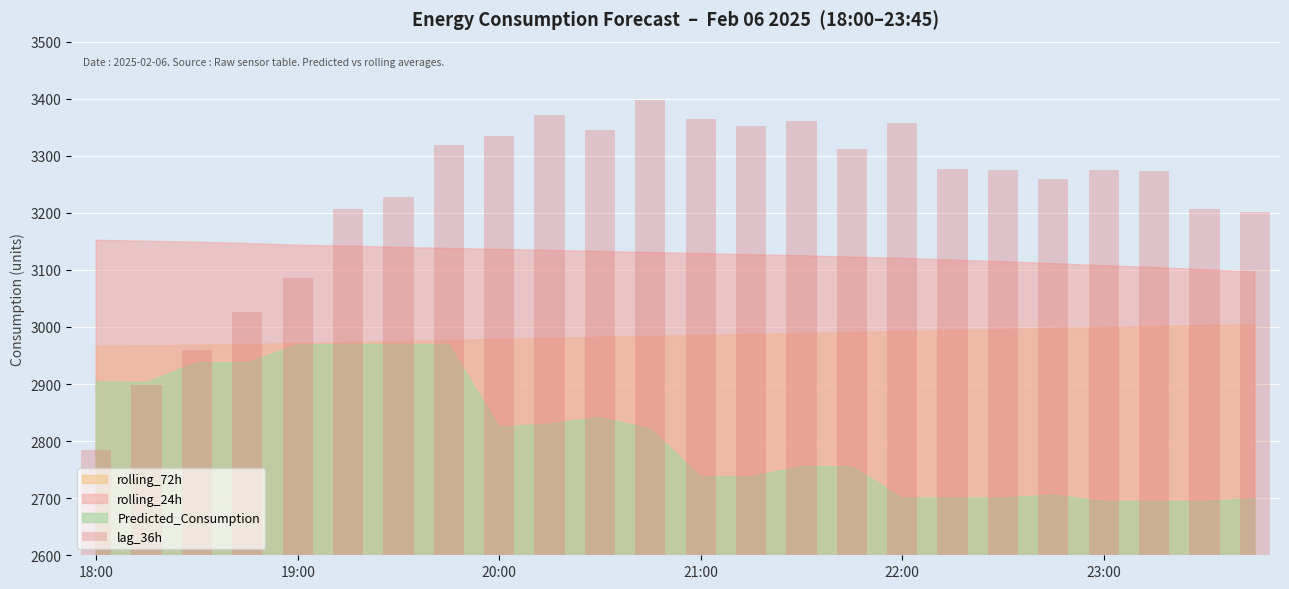

What is the value of the 2nd bar from the left?

2899